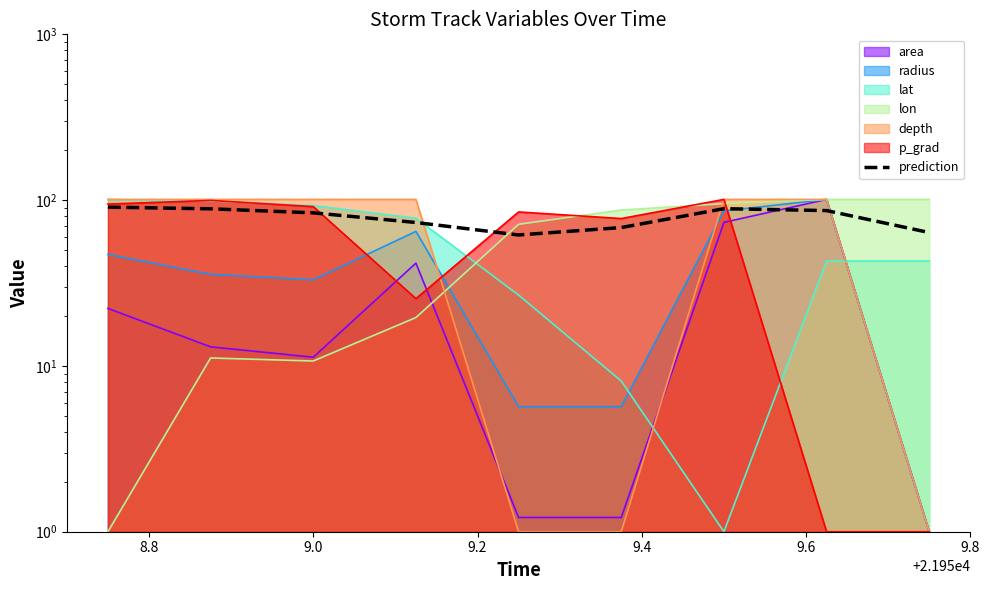

What is the difference between the maximum and second lowest values?

27.0